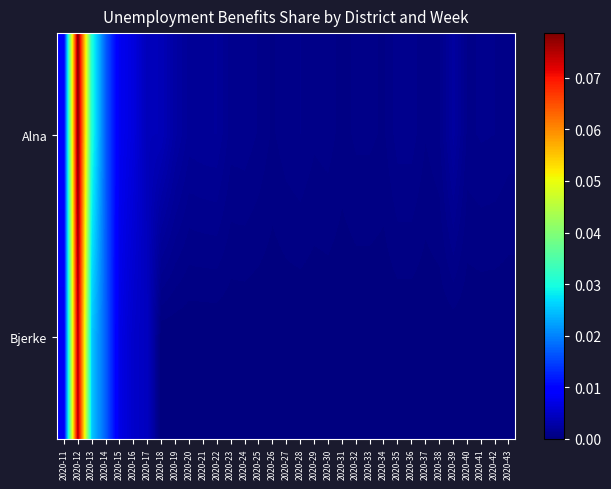

Between 2020-39 and 2020-42, which is larger?

2020-39